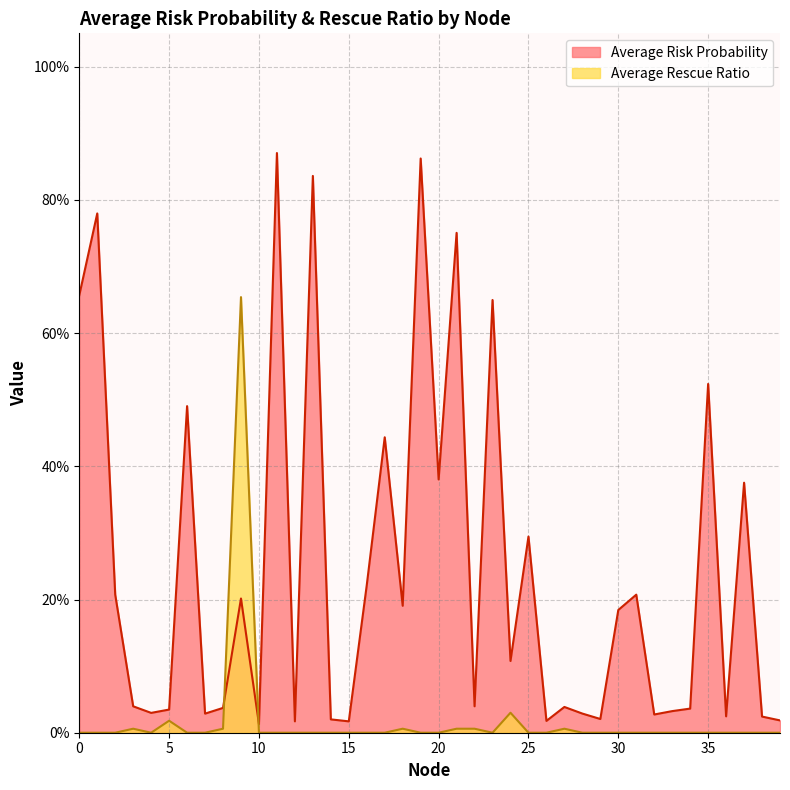

How many distinct data groups are displayed?

2